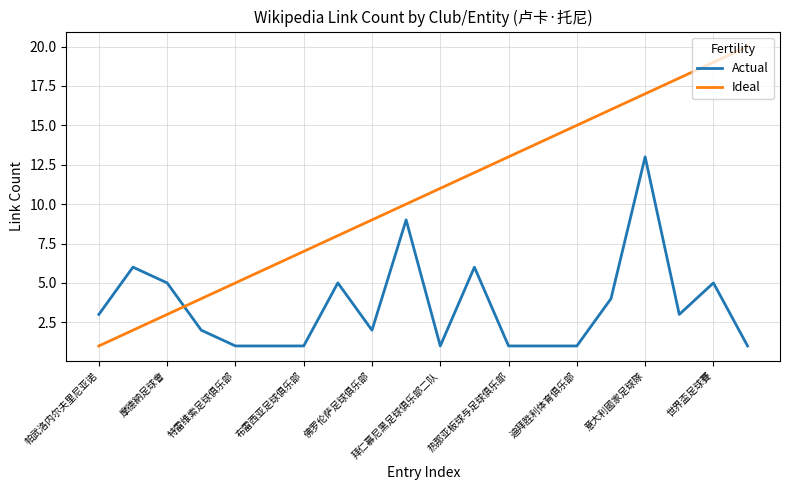

How many times do Ideal and Actual cross each other?

1